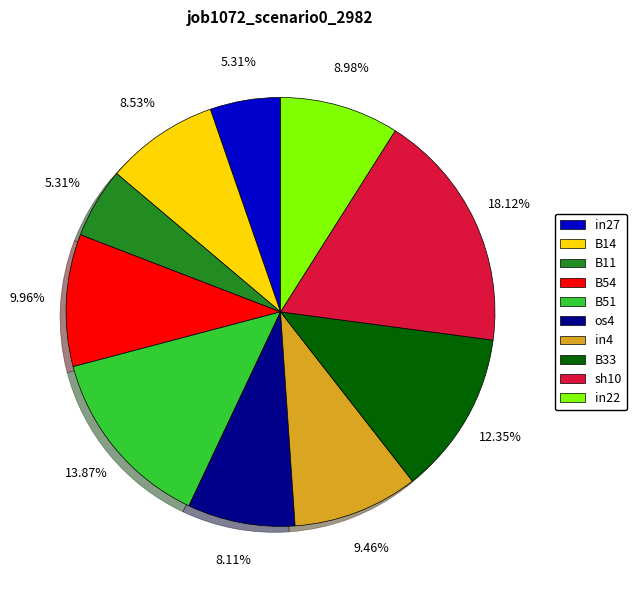

True or false: B11 accounts for 5% of the total.

True